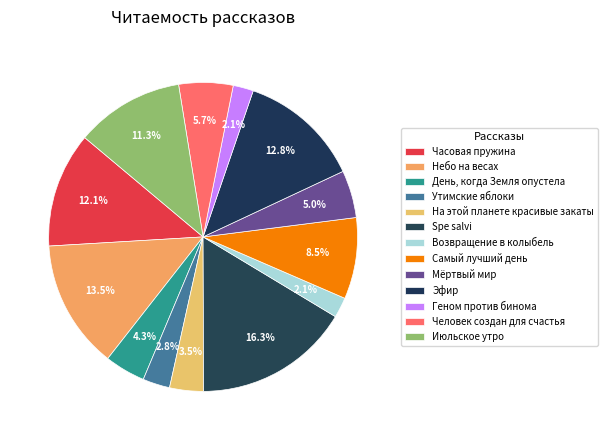

How many segments does this pie chart have?

13